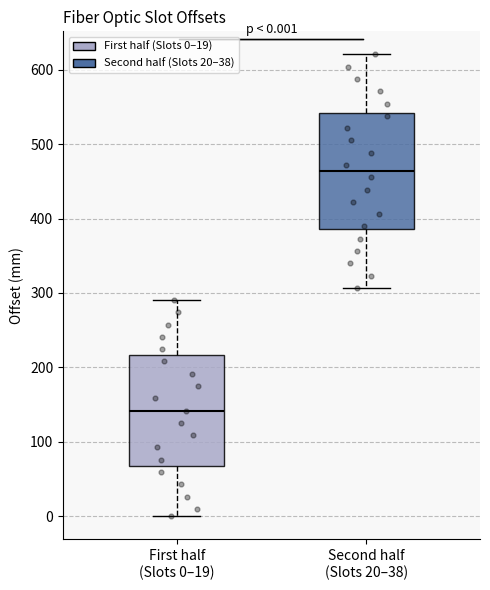

Which box has the highest median line?

Second half (Slots 20–38)